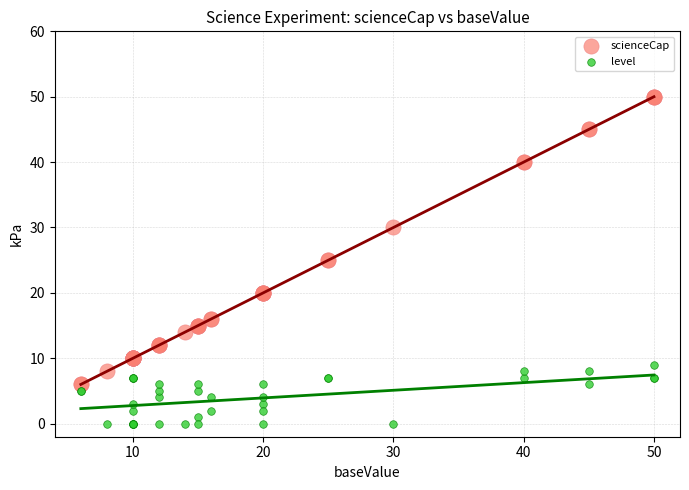

What are all the series names shown in the legend?

scienceCap, level